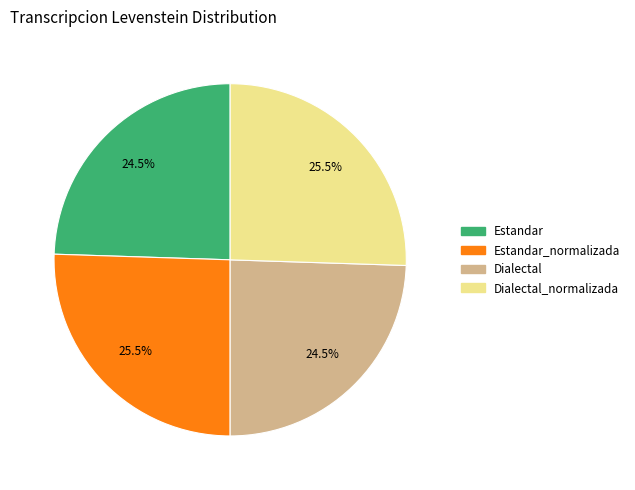

Is there any slice that represents more than half of the pie?

No